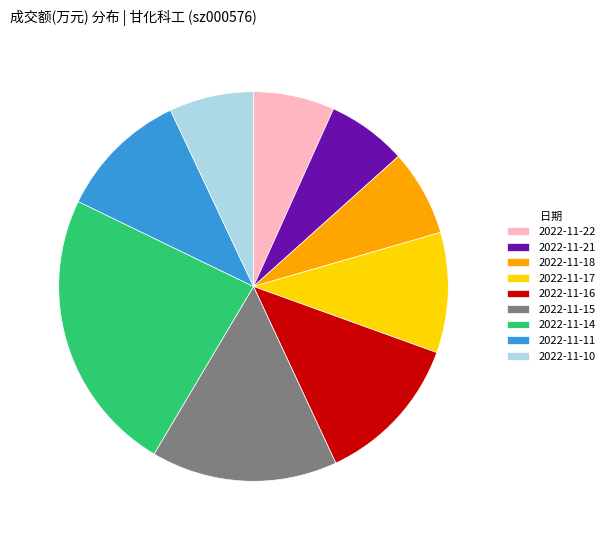

The 2022-11-10 slice represents 7% of the pie. True or false?

True